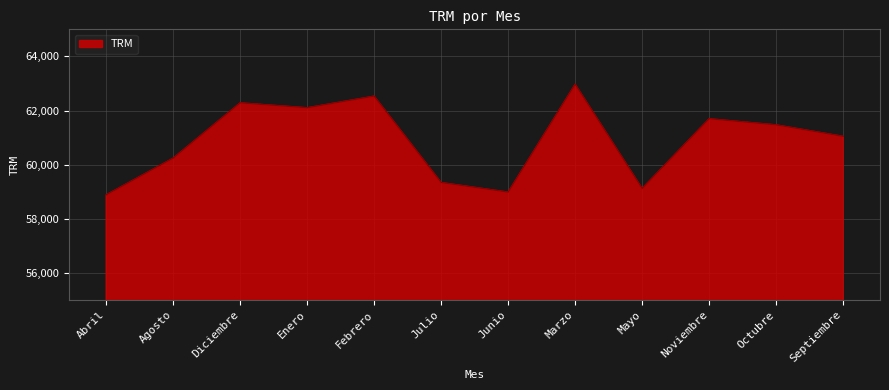

Where does the data first go above 61469?

Diciembre